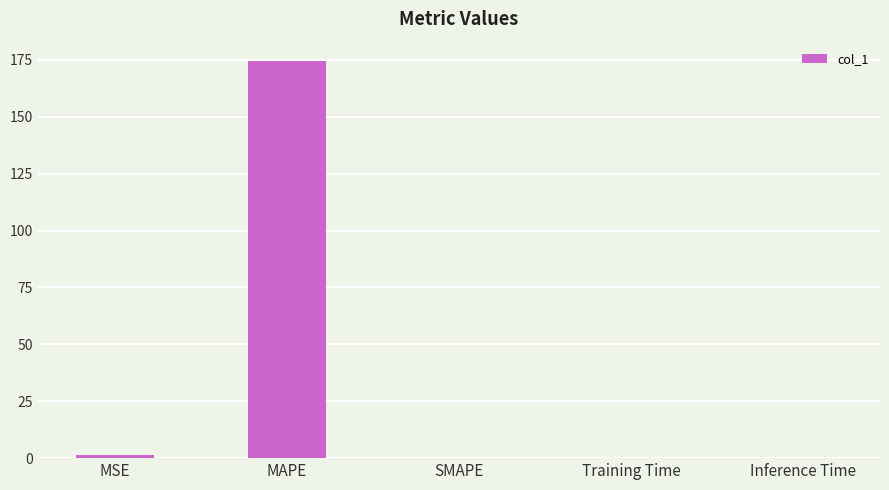

What is the change in value from MSE to MAPE?

+172.7